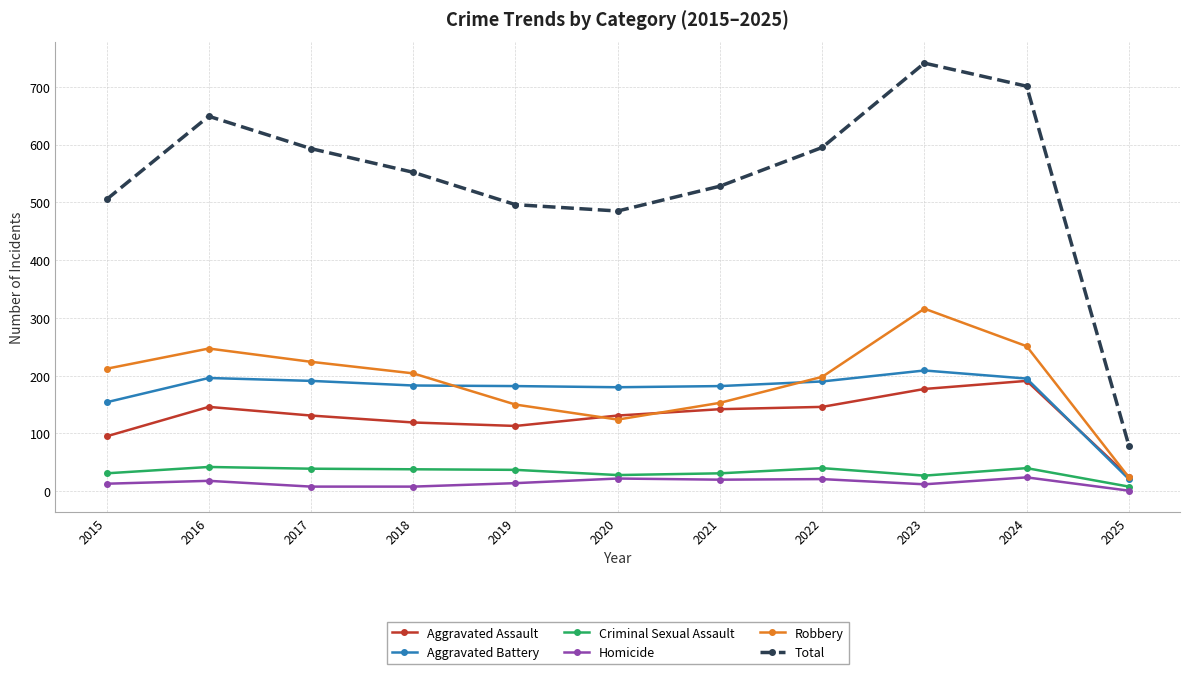

Where is the first local maximum for Total?

2016